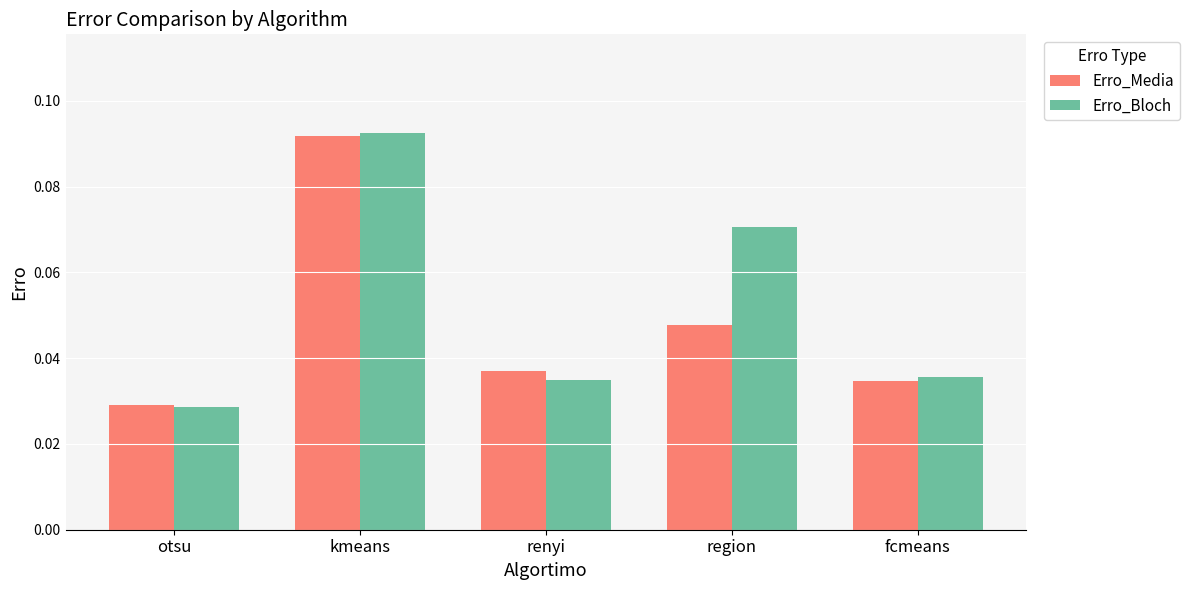

What is the label of the 1st bar from the left?

otsu